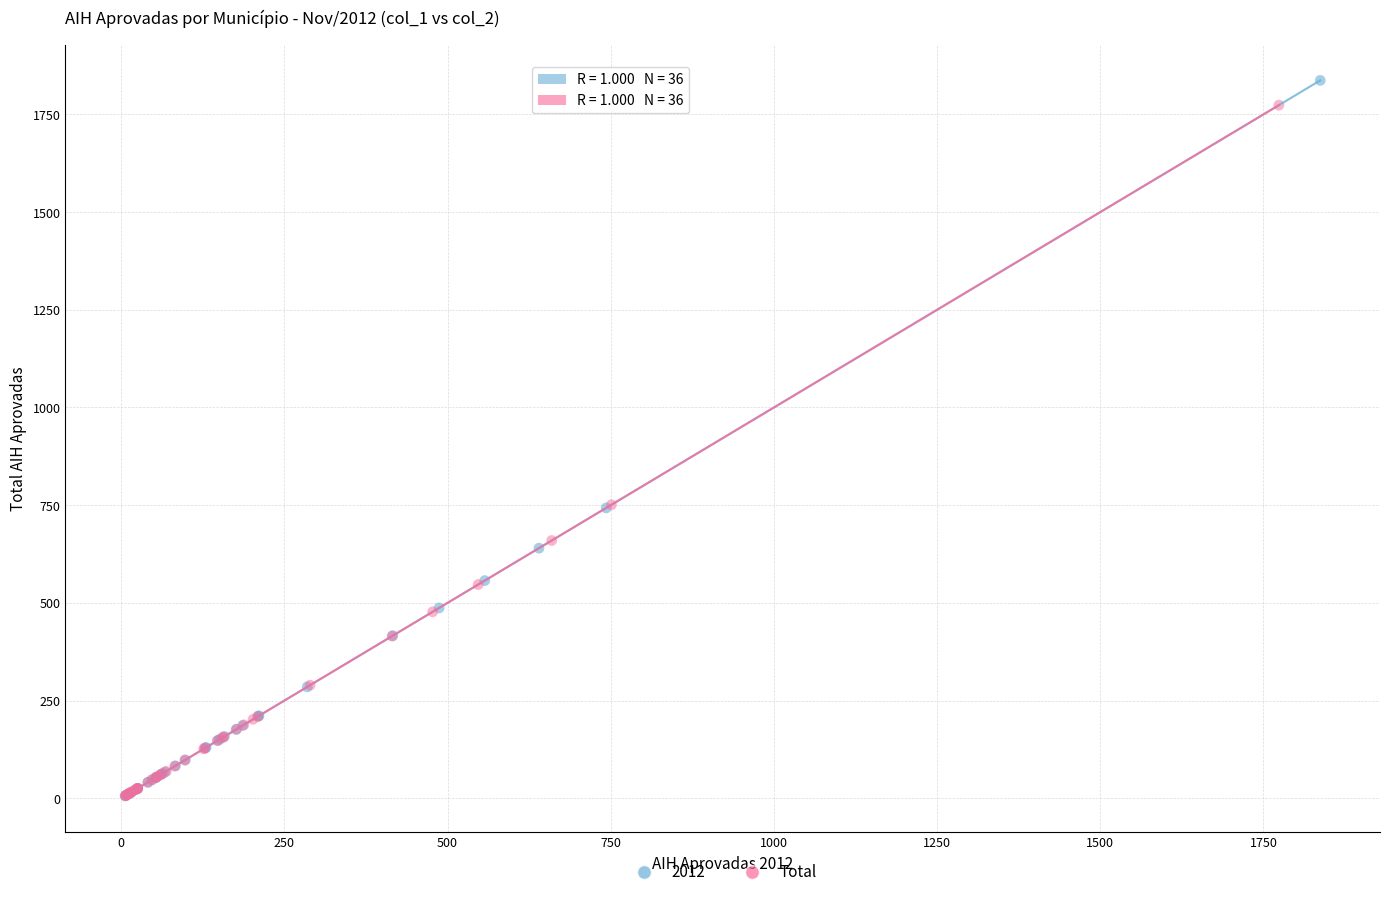

Which series has the largest Y range (max minus min)?

2012